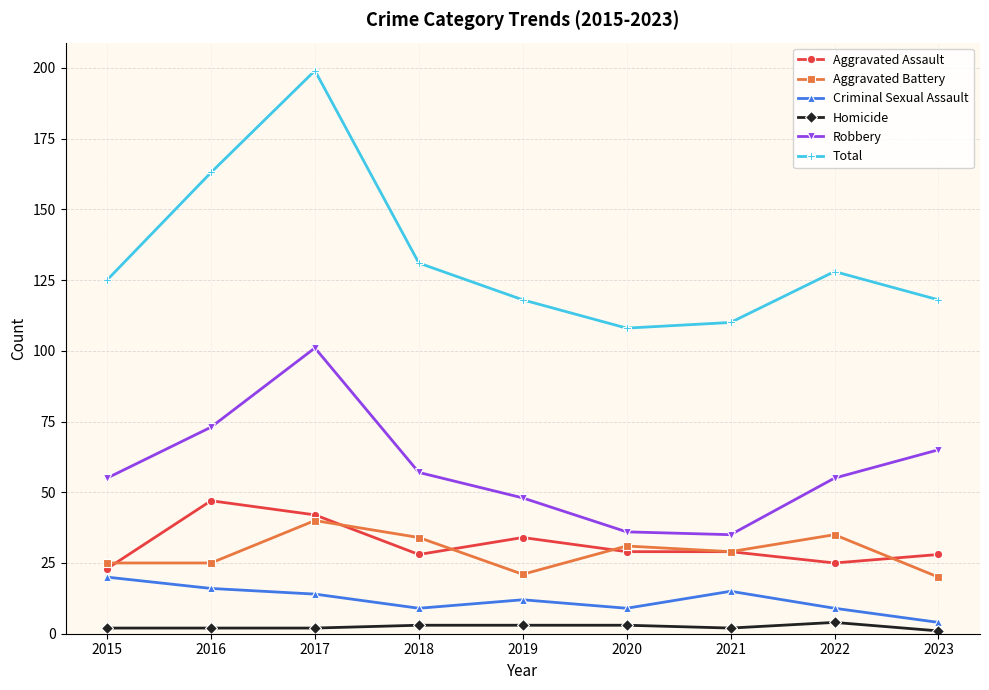

True or false: Homicide has a value of 2 at 2016.

True